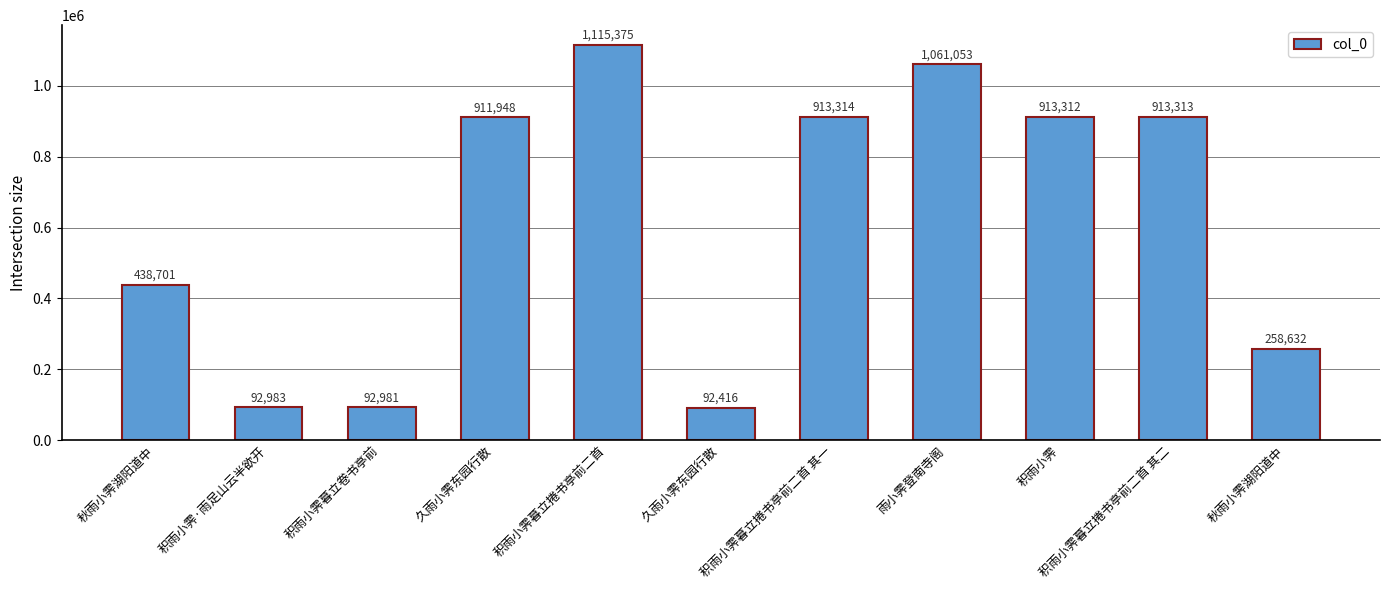

How many values are below 911948?

5